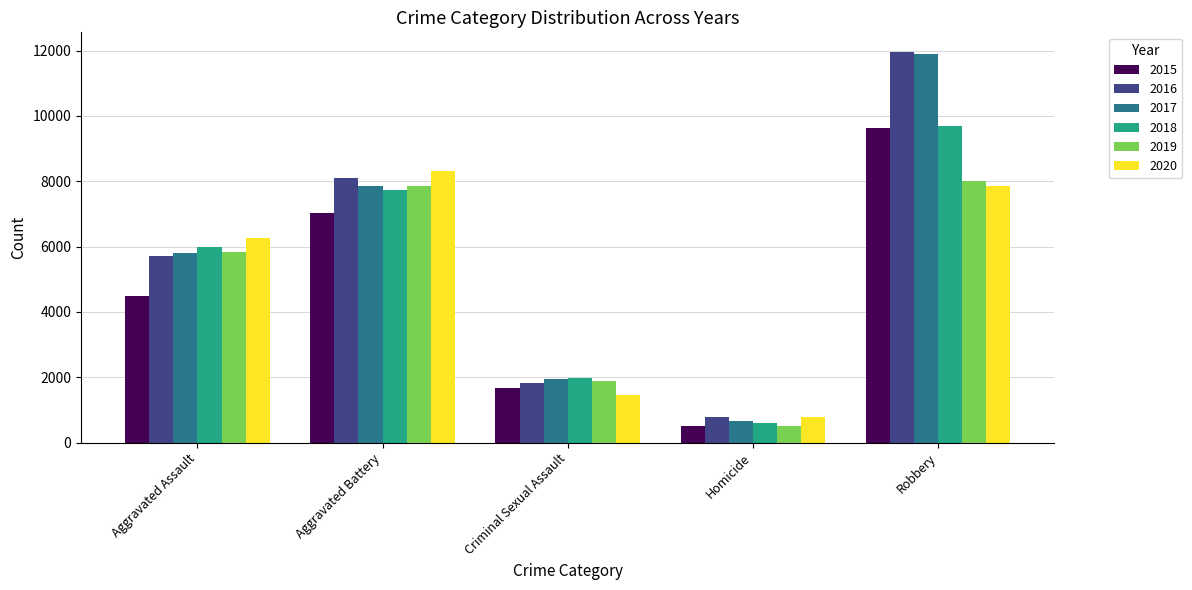

What is the minimum value for 2015?

496